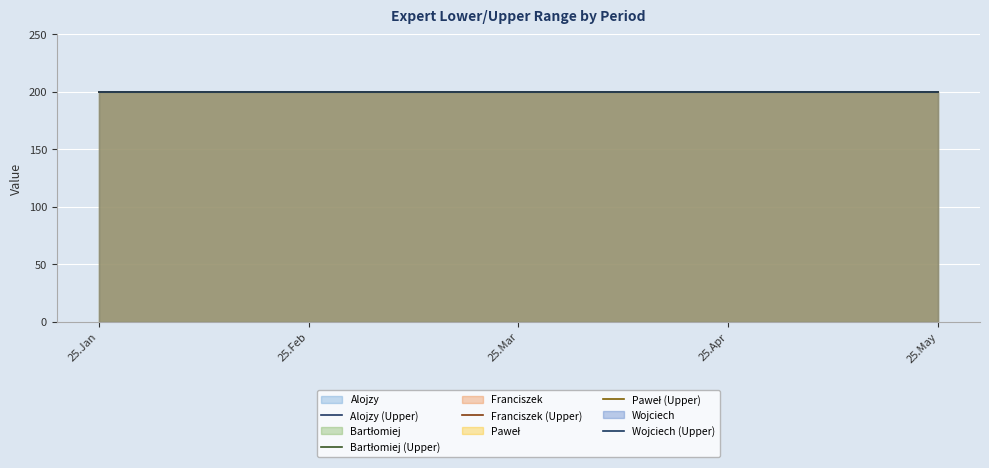

List the series in order of their peak value, lowest first.

Alojzy, Bartłomiej, Franciszek, Paweł, Wojciech